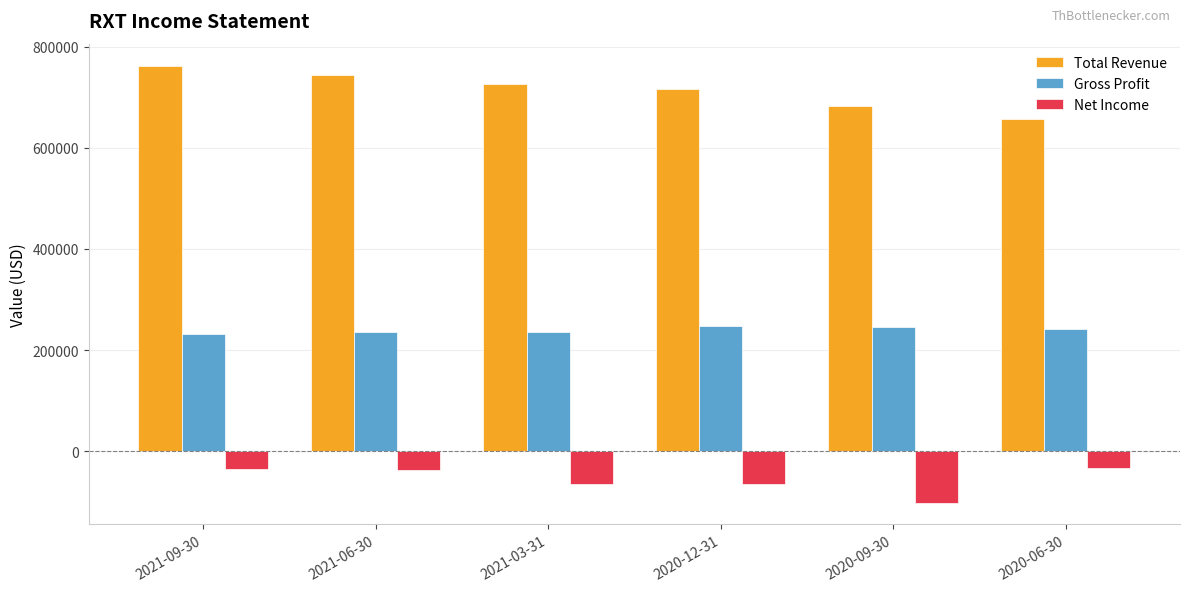

What is the difference between the highest and lowest values at 2021-03-31?

789900